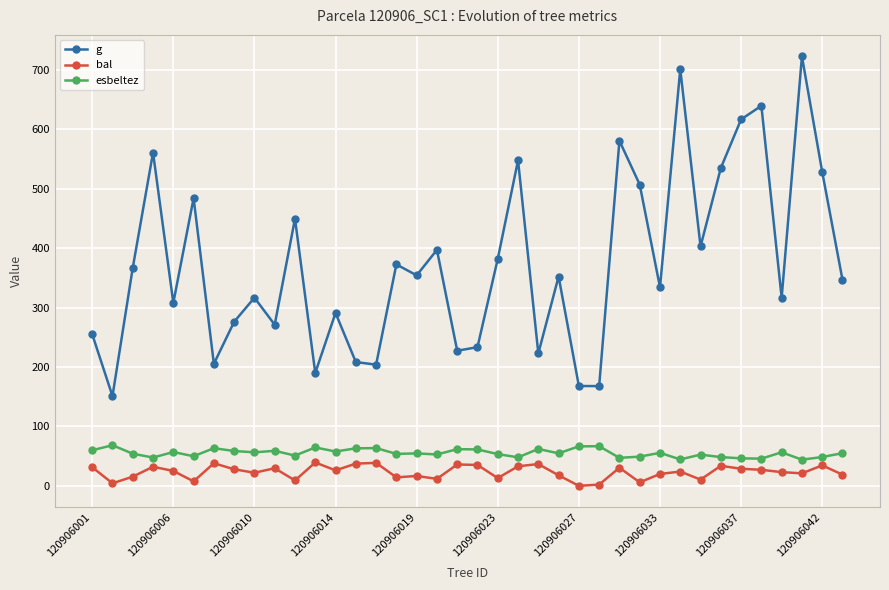

Which series has the largest range (max minus min)?

g